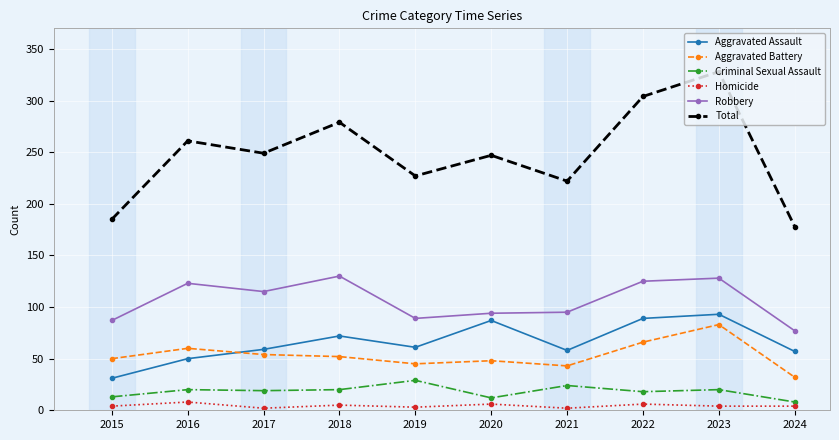

What is the difference between the highest and lowest values at 2024?

174